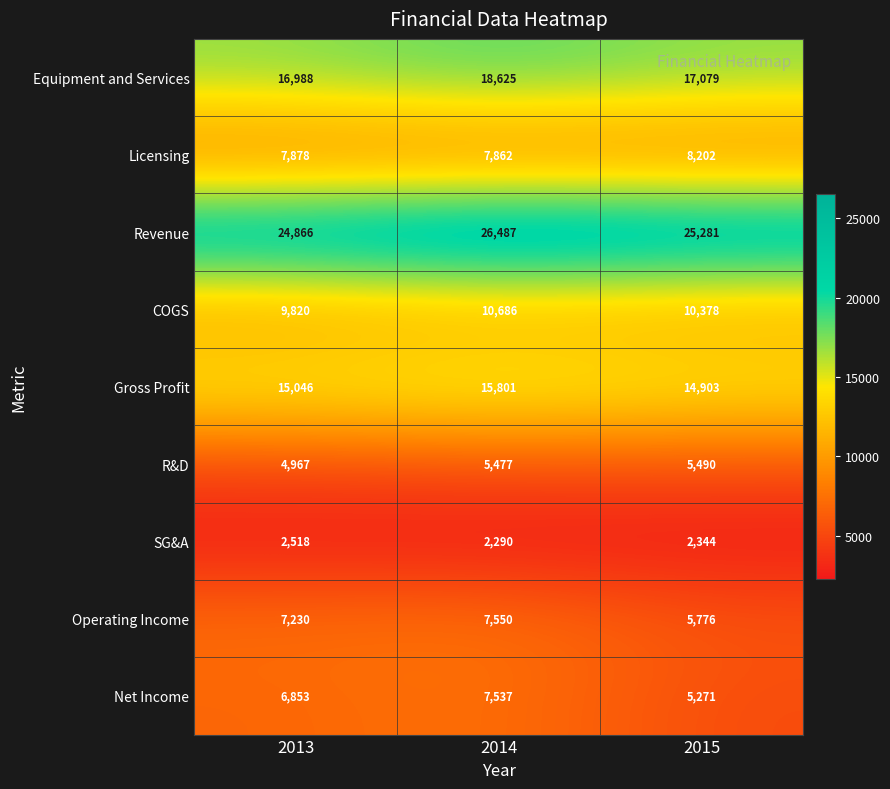

Reading left to right, transcribe all the data shown in this chart.

Equipment and Services: 16988	18625	17079
Licensing: 7878	7862	8202
Revenue: 24866	26487	25281
COGS: 9820	10686	10378
Gross Profit: 15046	15801	14903
R&D: 4967	5477	5490
SG&A: 2518	2290	2344
Operating Income: 7230	7550	5776
Net Income: 6853	7537	5271